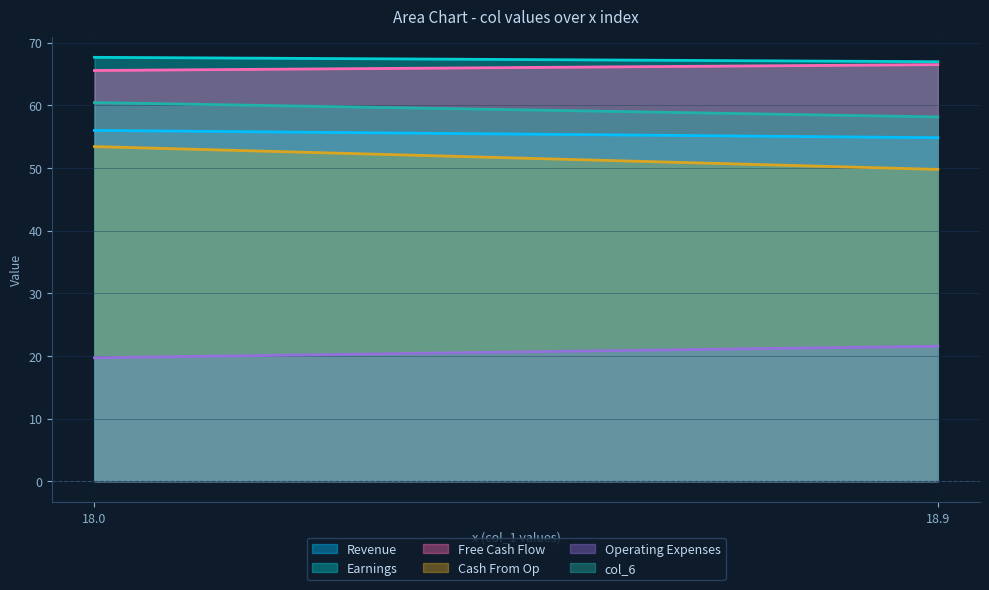

What is the sum of all col_2 values?

134.6